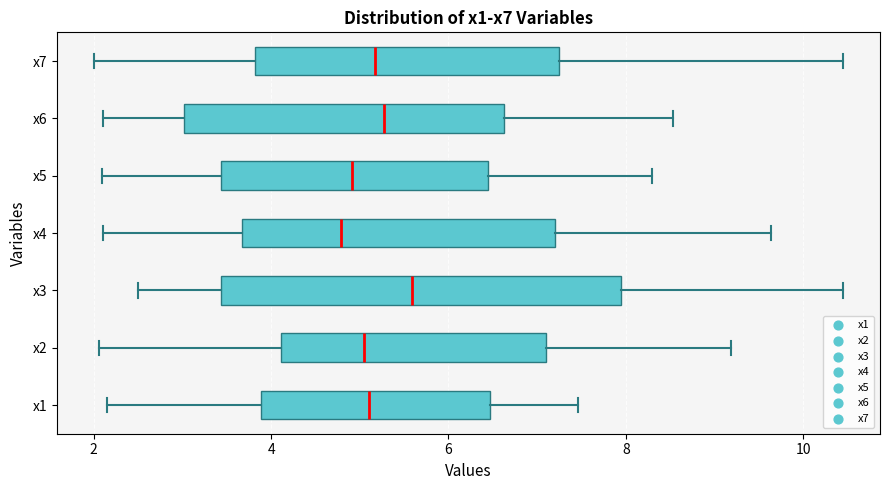

Where does the median line of the box for x2 sit on the x-axis? The values are not printed on the chart, so give them approximately, as read against the axis.

5.0